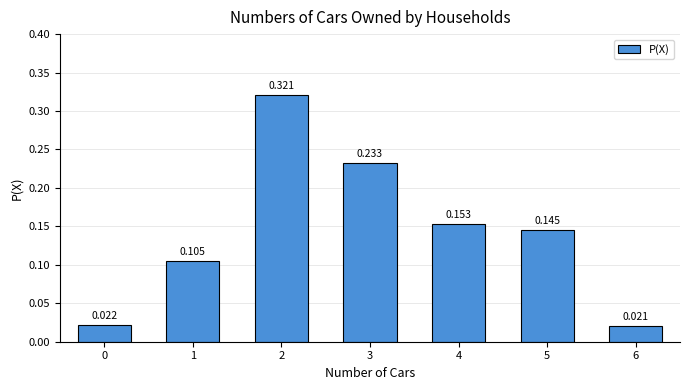

How many bars are there in total?

7